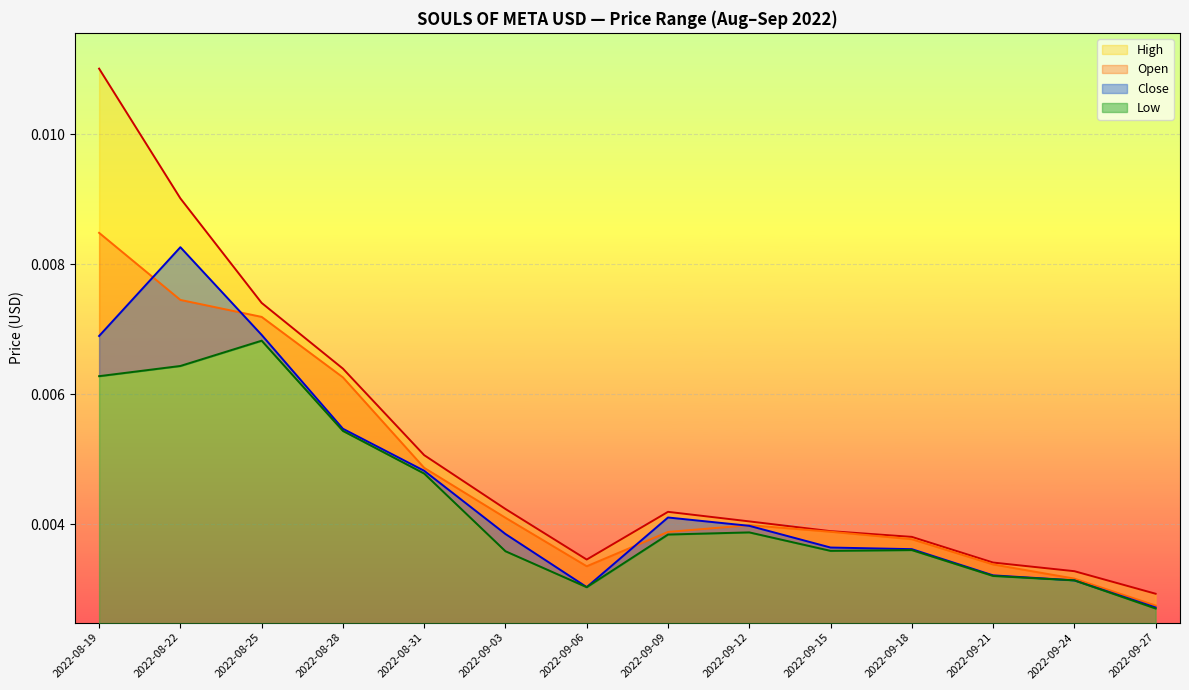

True or false: High and Low cross at least once.

False